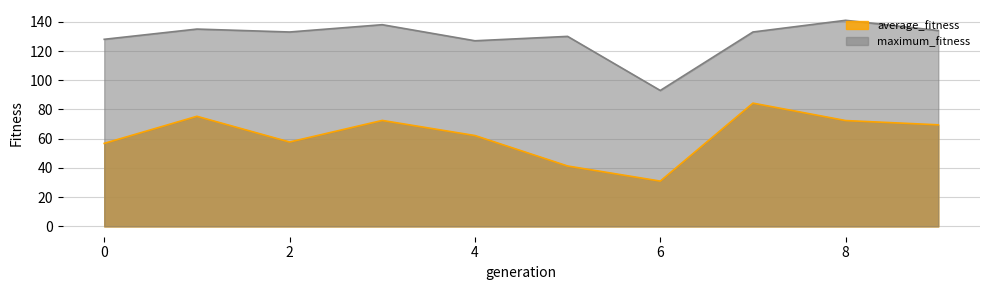

In average_fitness, how many points are higher than both neighbors (excluding endpoints)?

3